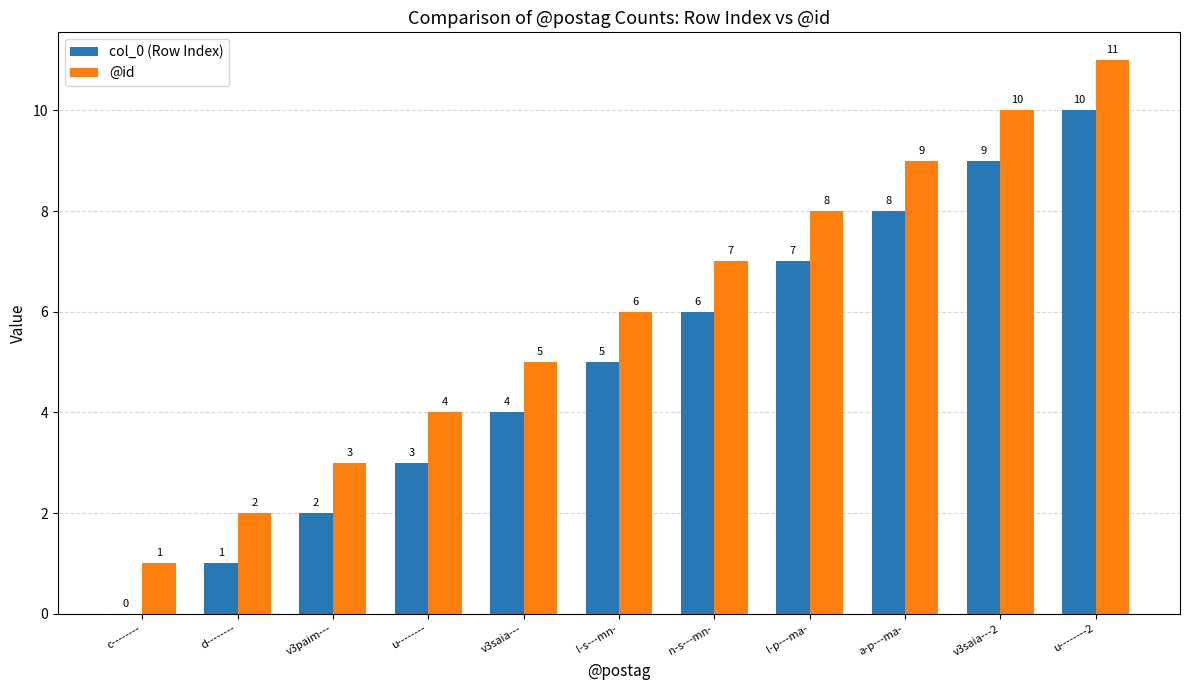

Is the value of col_0 (Row Index) at v3saia---2 greater than the value of @id at n-s---mn-?

Yes